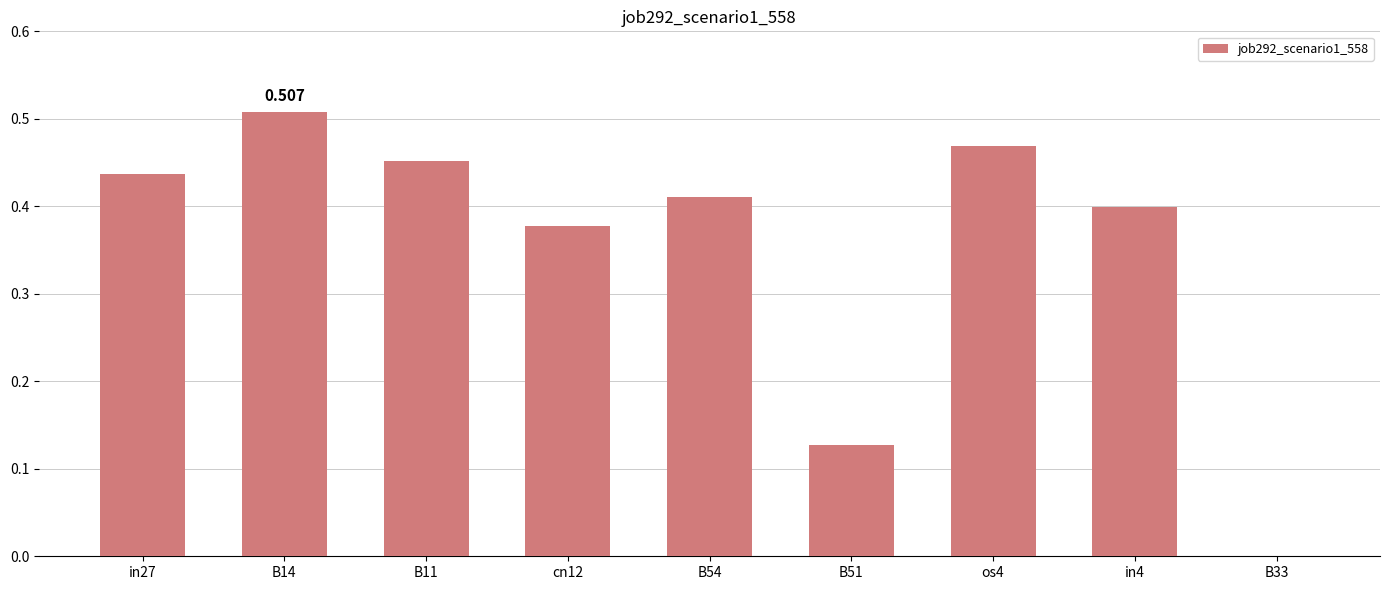

How many categories are shown in the chart?

9